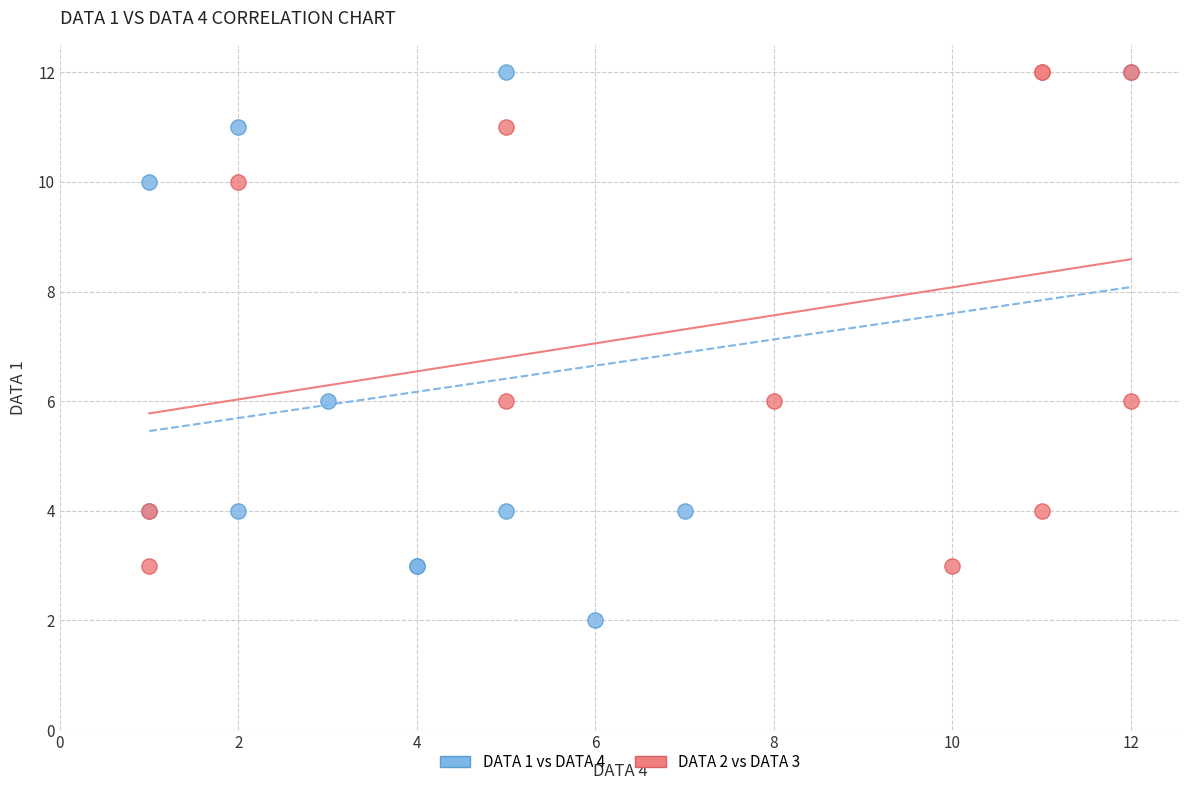

Which series contains the lowest Y value?

DATA 1 vs DATA 4